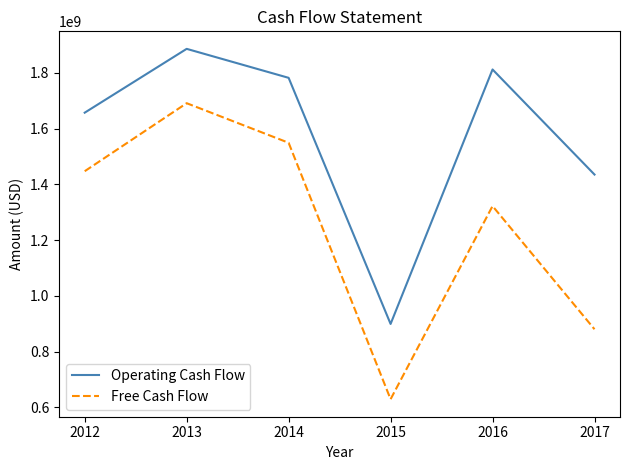

What is the approximate value of Free Cash Flow at 2014, to the nearest 10?

1549000000